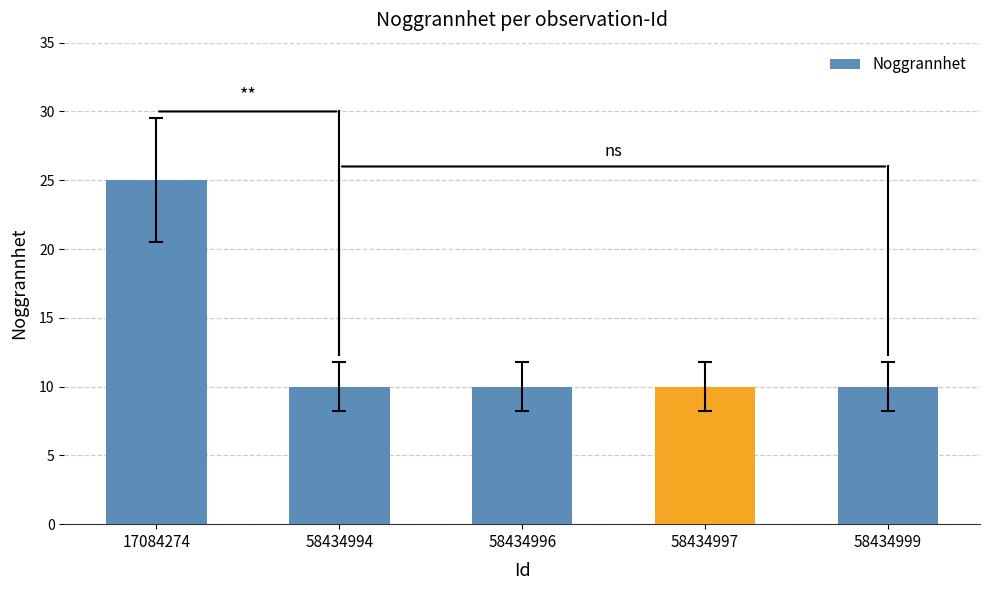

What is the ratio of the value at 17084274 to the value at 58434999?

2.5